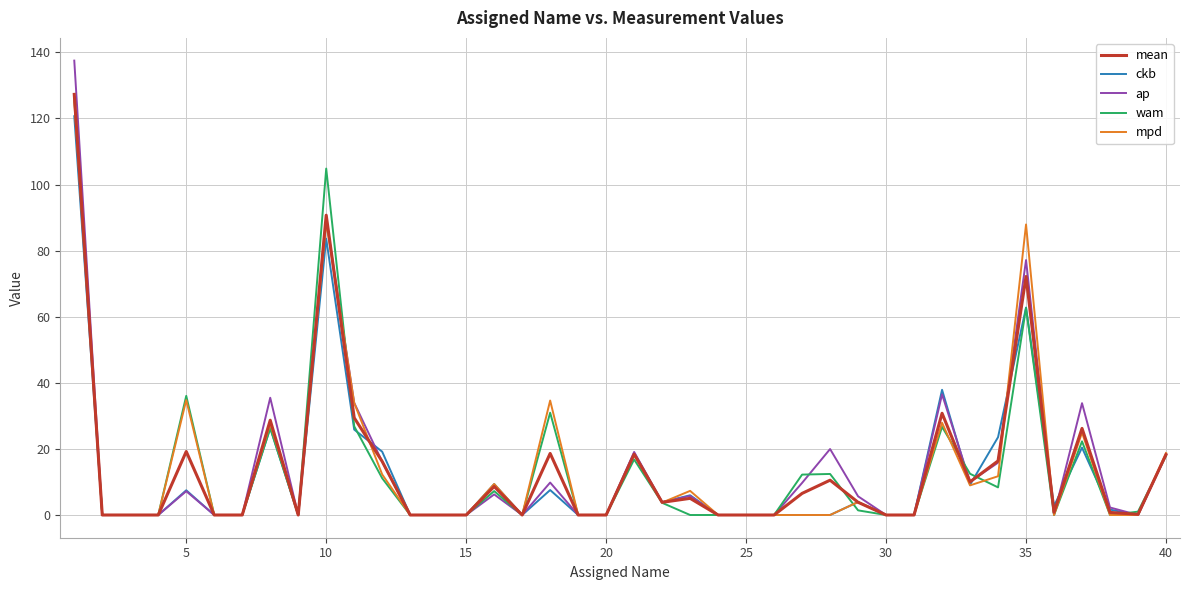

Which series has the largest range (max minus min)?

ap